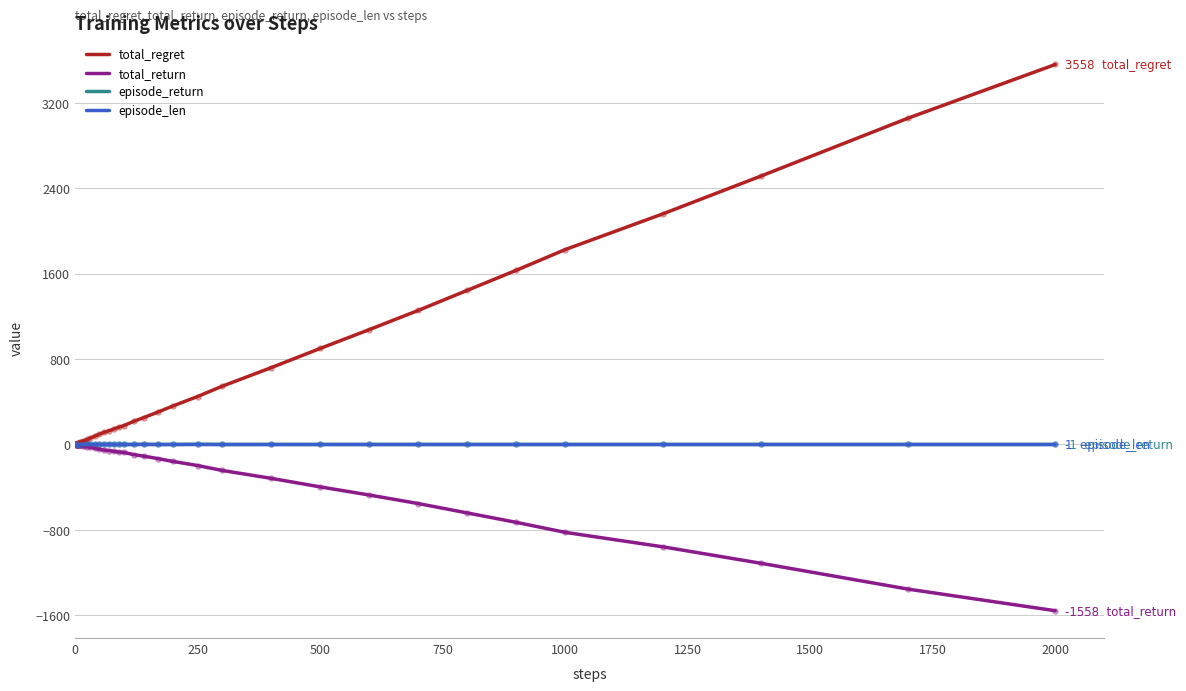

Which series has the largest total across all categories?

total_regret